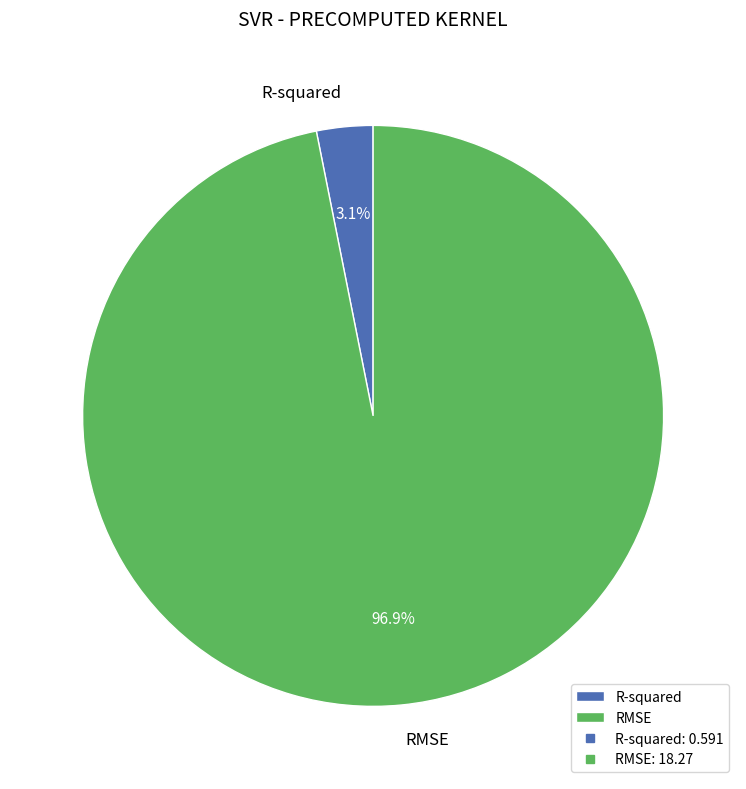

Which has a higher value, RMSE or R-squared?

RMSE